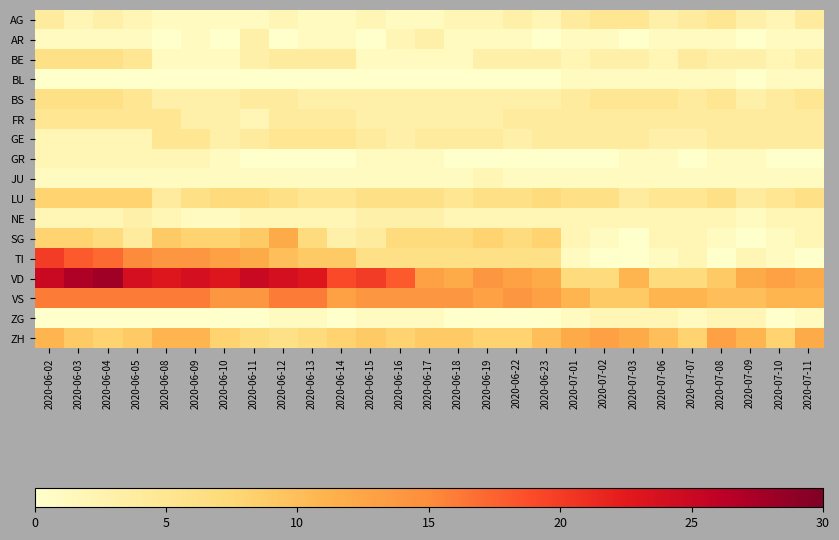

Between 2020-06-09 and 2020-06-19, which is larger?

2020-06-19